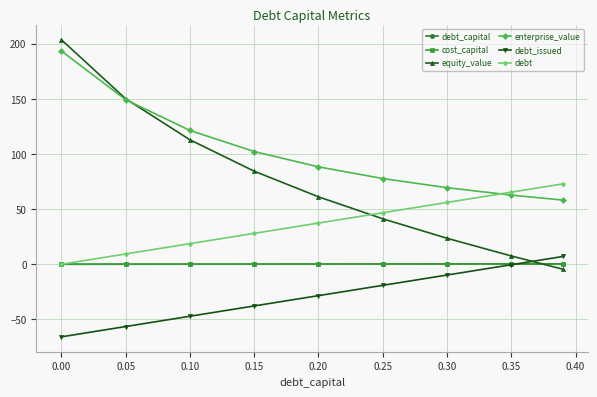

How many lines are shown in the chart?

6